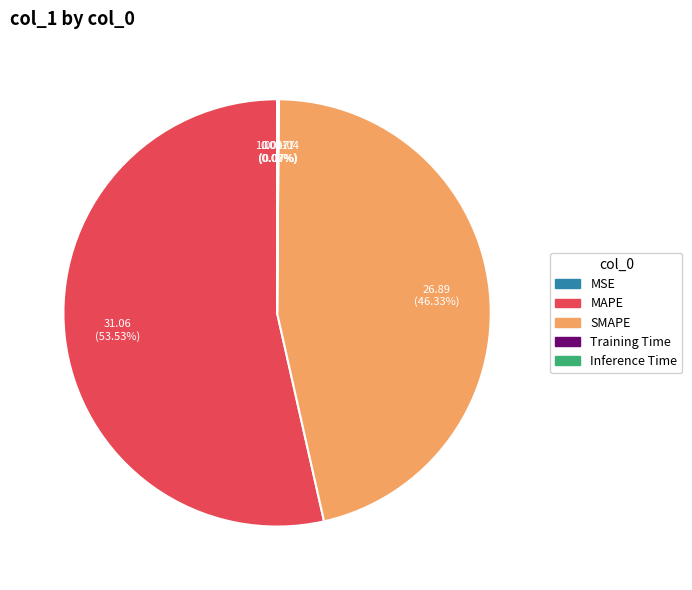

The MAPE slice represents 54% of the pie. True or false?

True